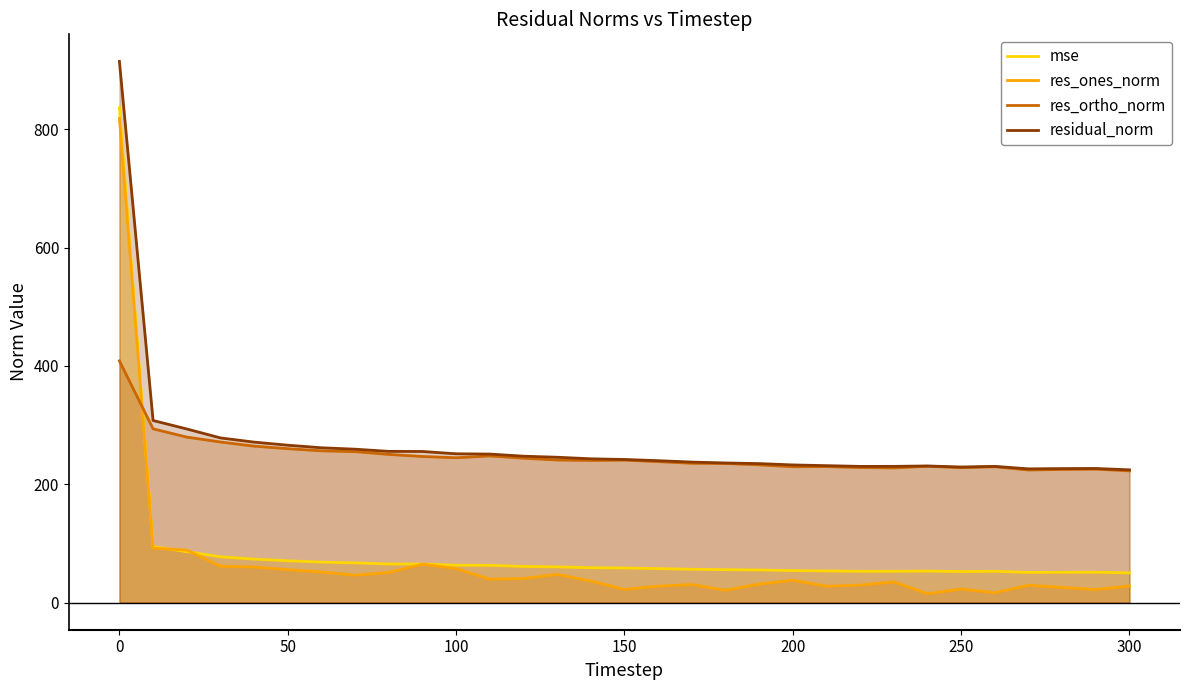

What is the value of the residual_norm point at the 7th from the left?

261.7